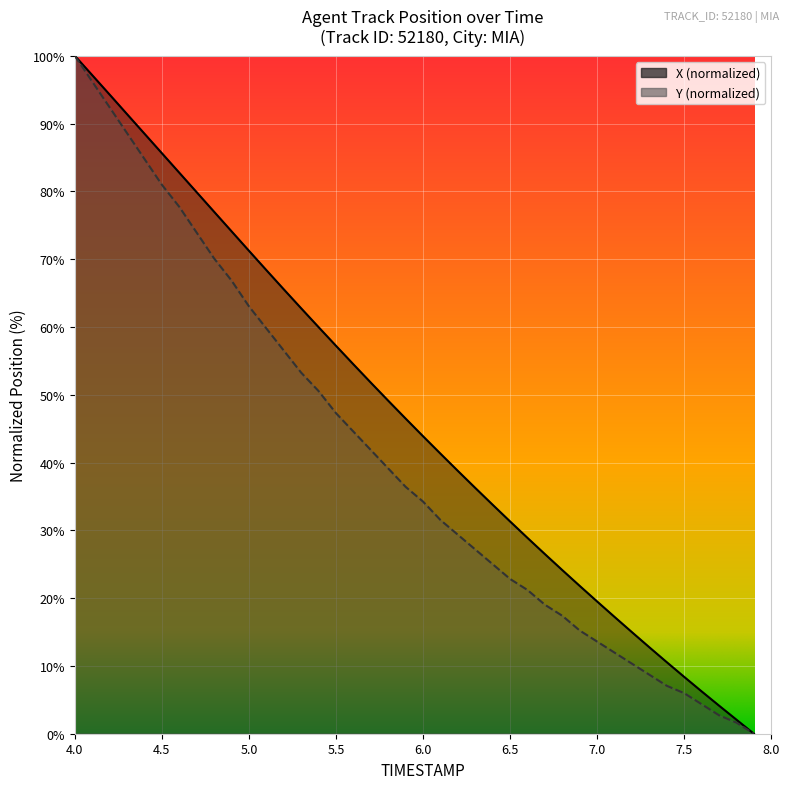

Reading right to left, extract all data points from this chart.

X: 0.0	2.1	4.1	6.2	8.4	10.5	12.7	15.0	17.2	19.5	21.8	24.1	26.5	28.9	31.3	33.8	36.3	38.8	41.3	43.9	46.5	49.1	51.8	54.5	57.2	60.0	62.7	65.6	68.4	71.2	74.1	77.0	79.9	82.8	85.6	88.5	91.4	94.3	97.1	100.0
Y: 0.0	1.6	2.7	4.3	6.0	7.1	8.7	10.3	12.0	13.6	15.2	17.4	19.0	21.2	22.8	25.0	27.2	29.3	31.5	34.2	36.4	39.1	41.8	44.6	47.3	50.5	53.3	56.5	59.8	63.0	66.8	70.1	73.9	77.7	81.0	84.8	88.6	92.4	96.2	100.0